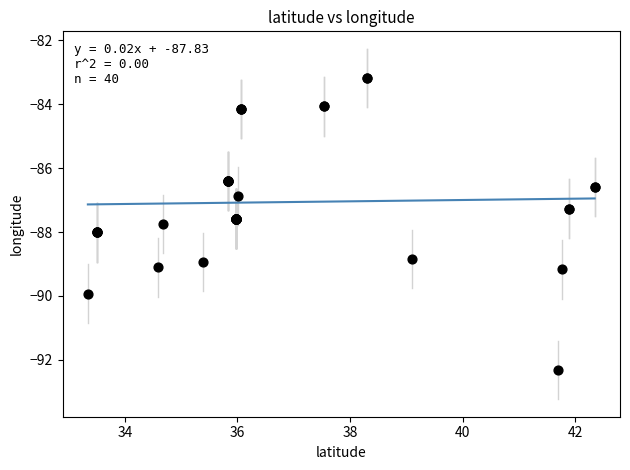

What Y value in the scatter plot is closest to -87?

-86.9